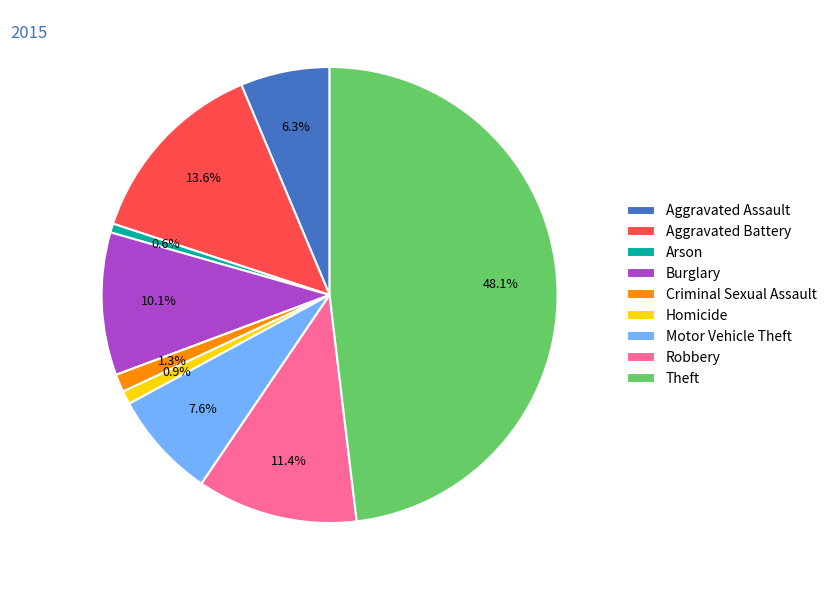

To the nearest percent, what is the difference between the Burglary and Aggravated Assault slice percentages?

4%